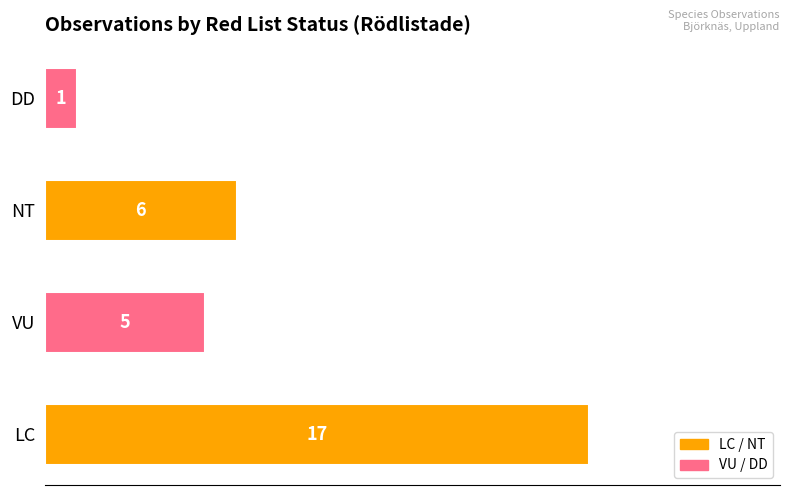

The chart shows a value of 17 at LC. True or false?

True